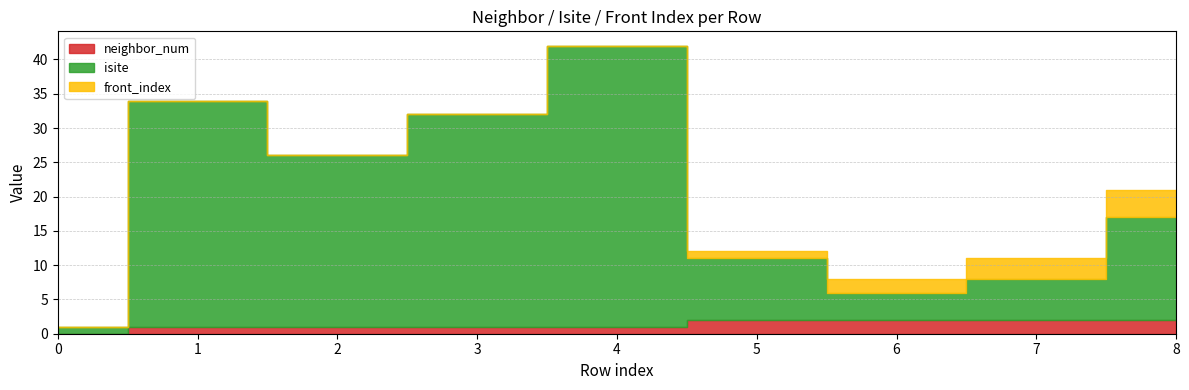

True or false: neighbor_num and isite intersect in this chart.

False